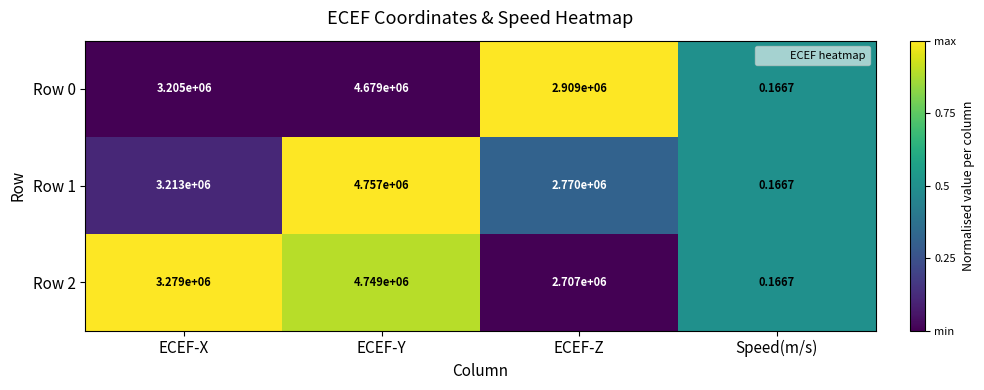

Is the value of Row 0 at ECEF-Y greater than the value of Row 2 at Speed(m/s)?

Yes